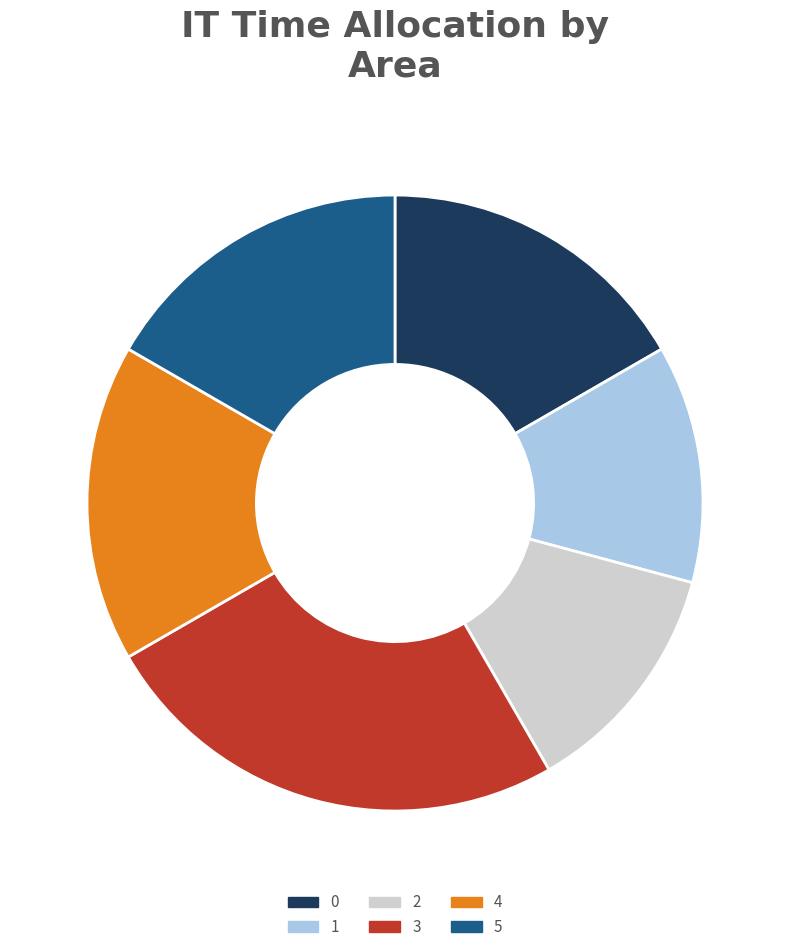

Do 2 and 0 together represent more than half of the pie?

No